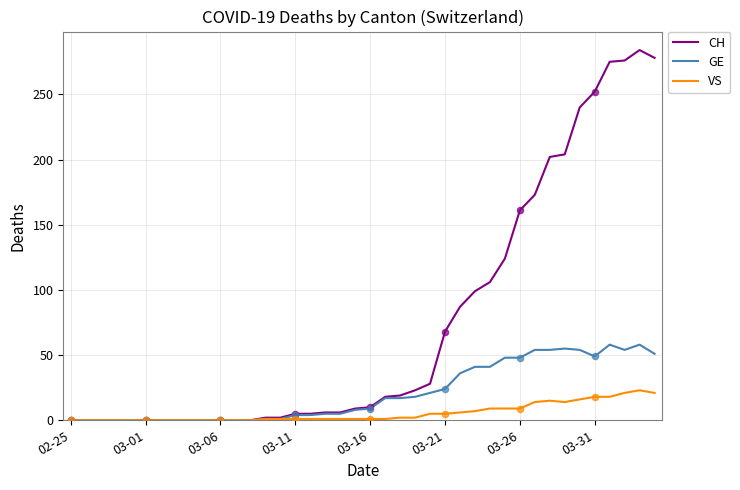

Which series has the largest range (max minus min)?

CH